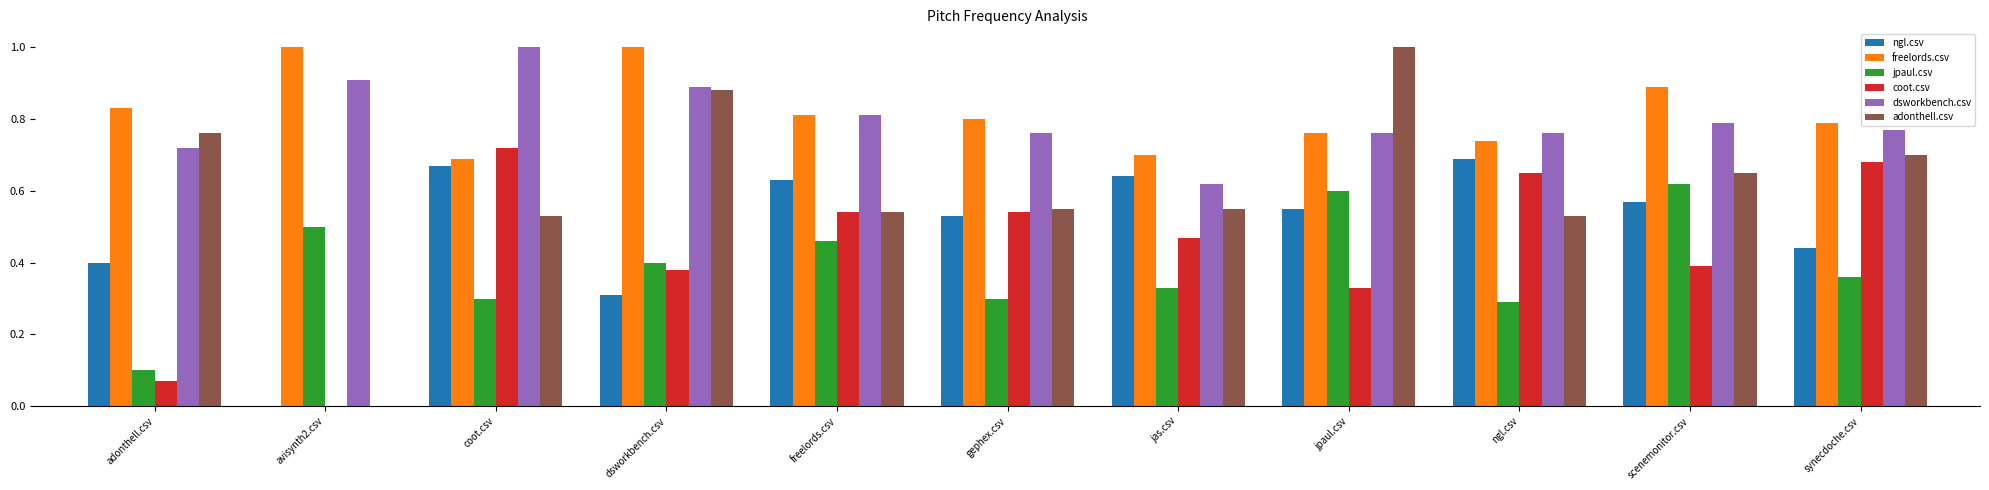

Which series has the largest range (max minus min)?

adonthell.csv